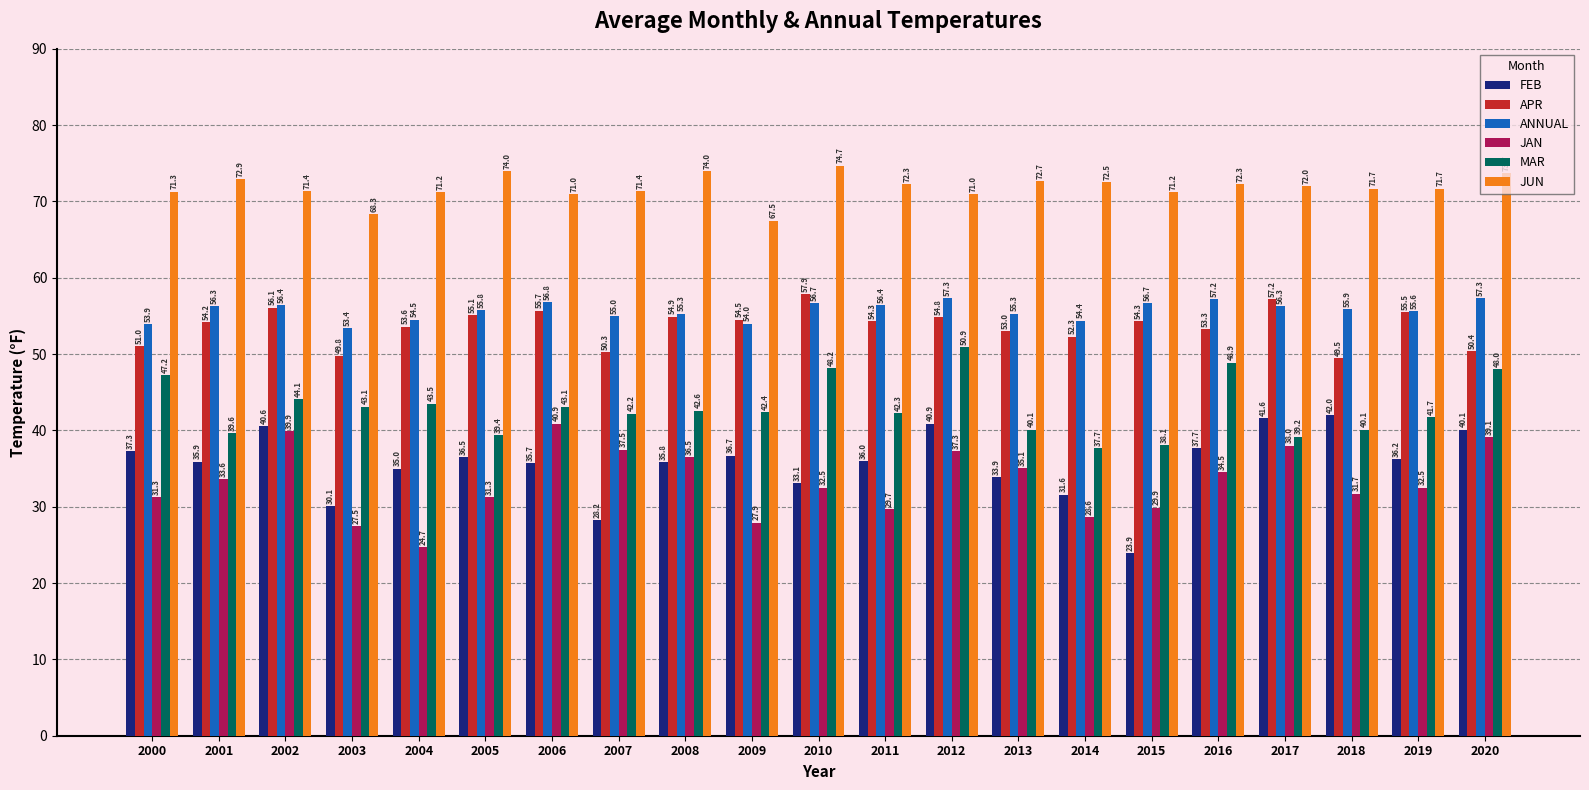

The value of APR at 2010 is 95.4. True or false?

False